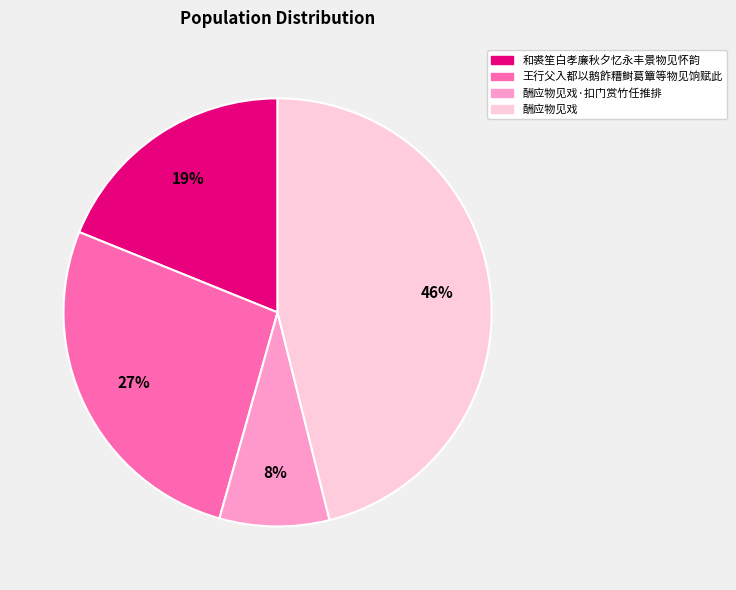

Is there any slice that represents more than half of the pie?

No